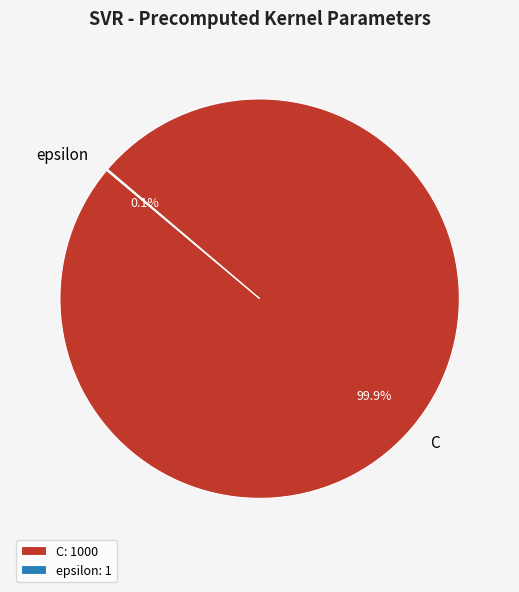

Does C represent more than half of the total?

Yes